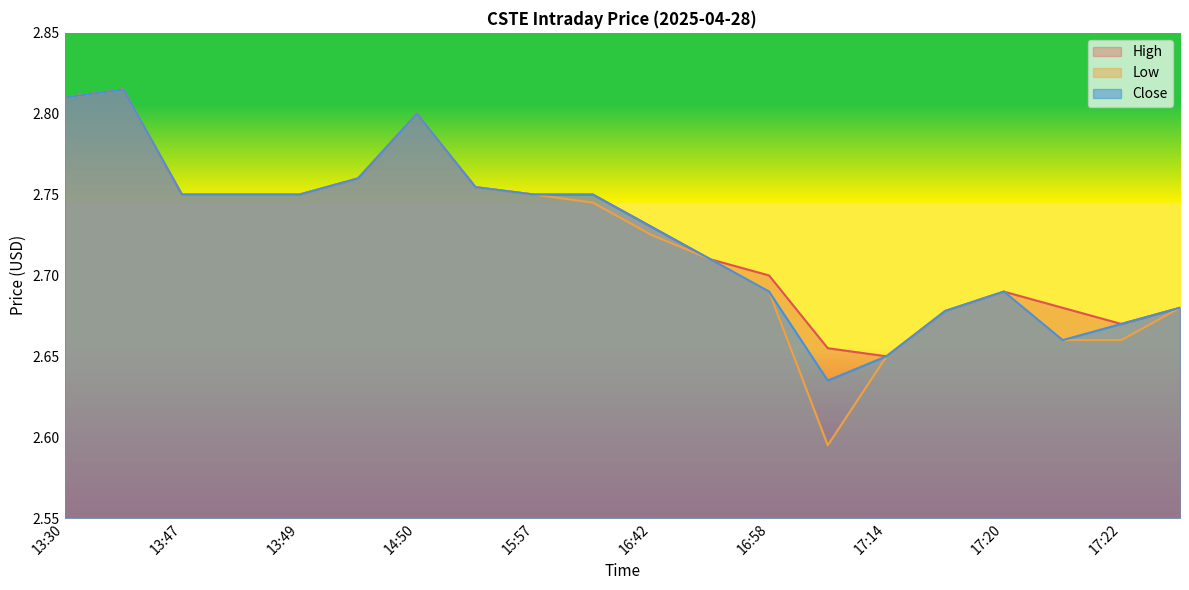

What are all the series names shown in the legend?

High, Low, Close